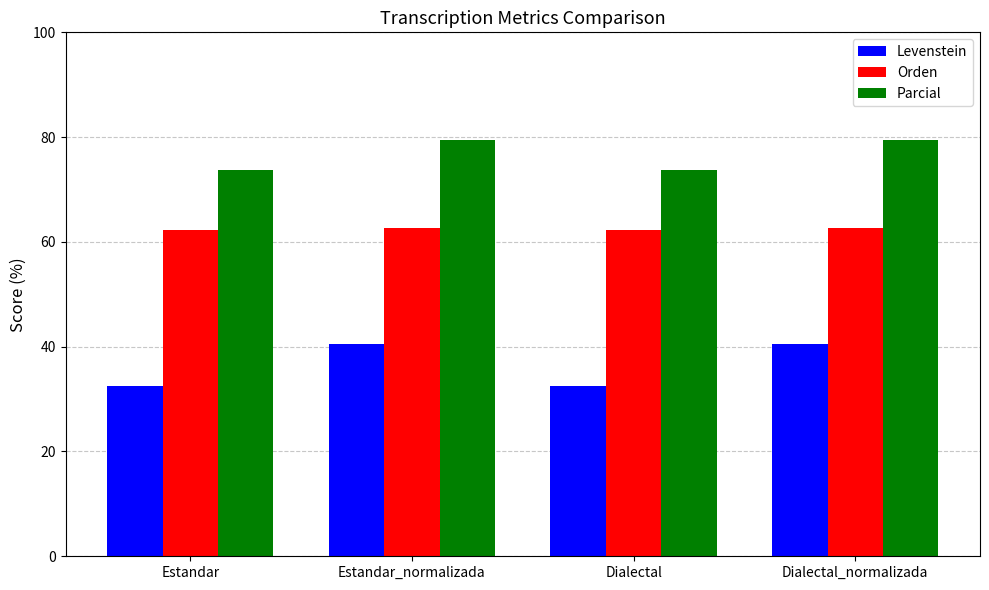

Which series has the largest range (max minus min)?

Levenstein